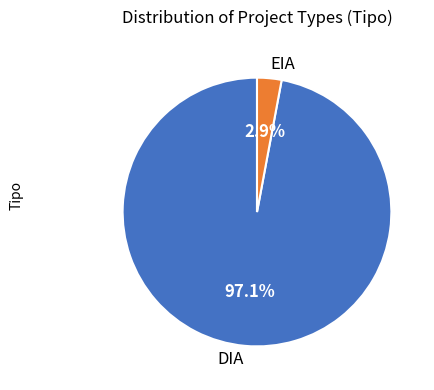

How many segments does this pie chart have?

2